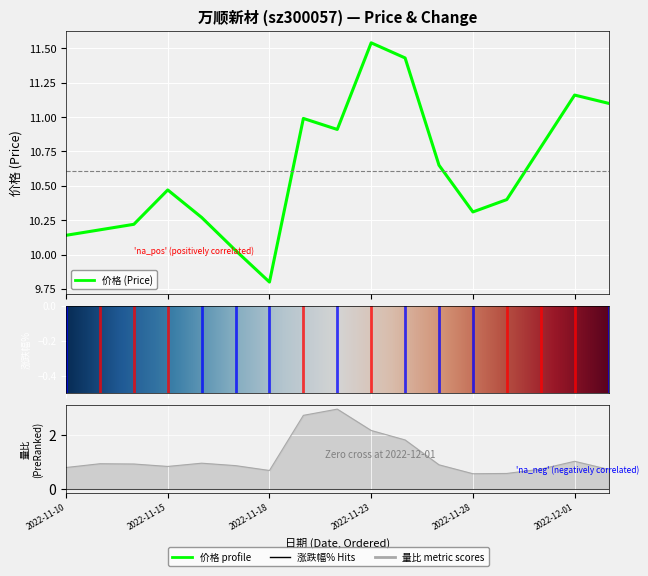

Reading left to right, what are all the values shown in this chart?

价格: 2022-11-10=10.1	2022-11-11=10.2	2022-11-14=10.2	2022-11-15=10.5	2022-11-16=10.3	2022-11-17=10.0	2022-11-18=9.8	2022-11-21=11.0	2022-11-22=10.9	2022-11-23=11.5	2022-11-24=11.4	2022-11-25=10.7	2022-11-28=10.3	2022-11-29=10.4	2022-11-30=10.8	2022-12-01=11.2	2022-12-02=11.1
量比: 2022-11-10=0.8	2022-11-11=0.9	2022-11-14=0.9	2022-11-15=0.8	2022-11-16=0.9	2022-11-17=0.9	2022-11-18=0.7	2022-11-21=2.7	2022-11-22=3.0	2022-11-23=2.2	2022-11-24=1.8	2022-11-25=0.9	2022-11-28=0.6	2022-11-29=0.6	2022-11-30=0.7	2022-12-01=1.0	2022-12-02=0.7